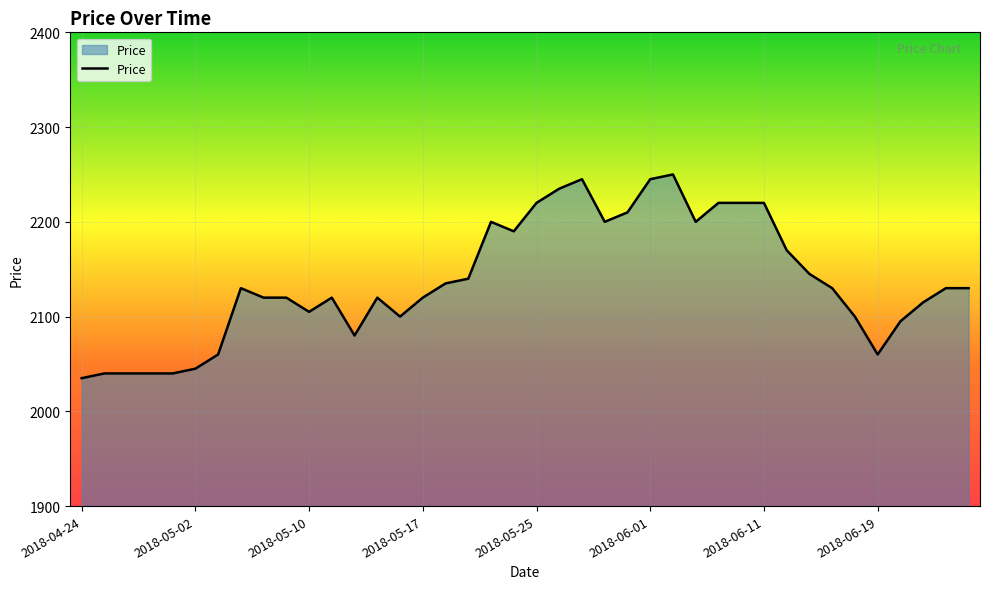

What is the average value?

2138